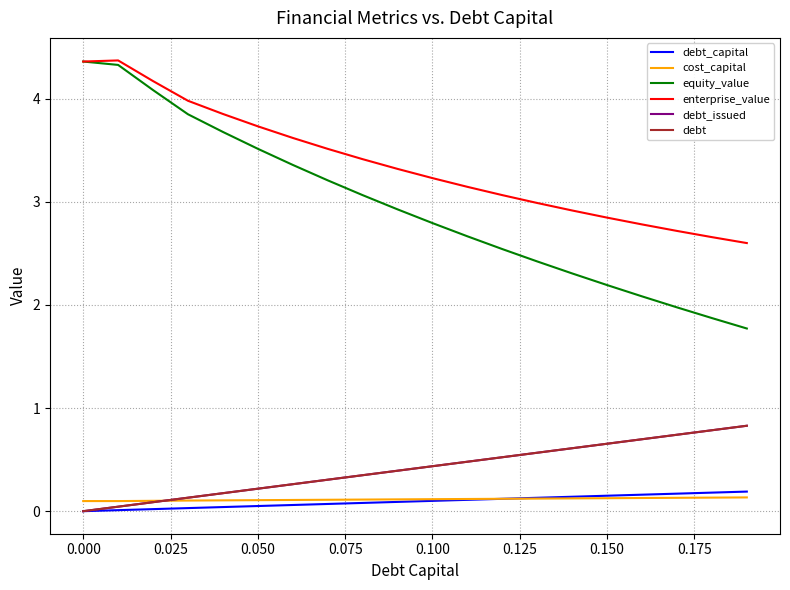

What is the sum of all enterprise_value values?

67.3